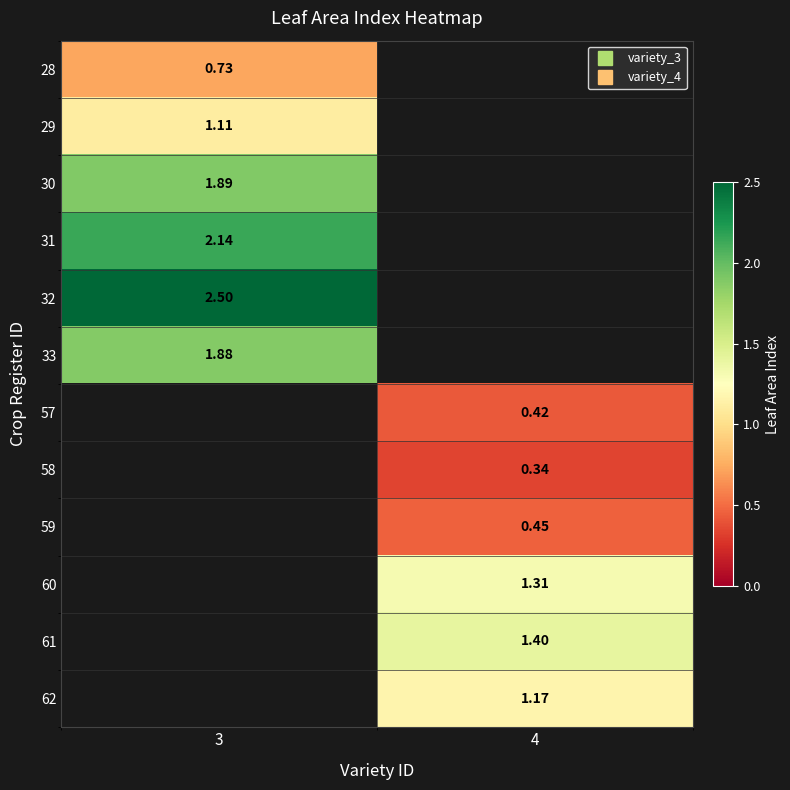

List the labels in order of 32 value, smallest first.

3, 4